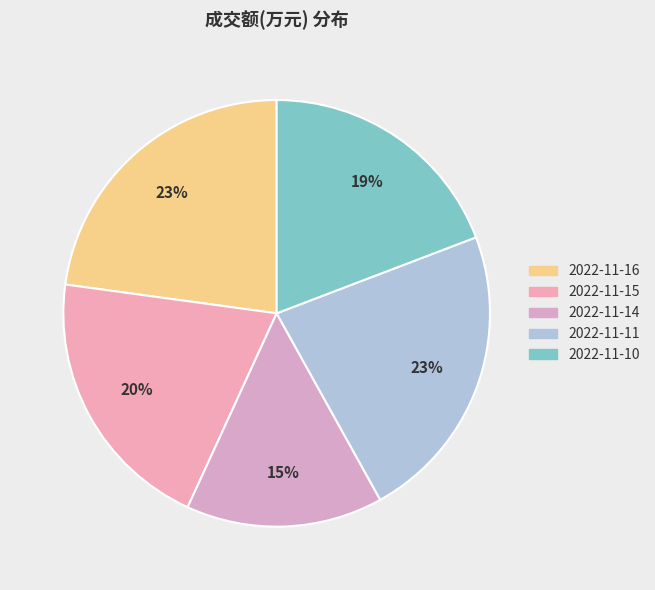

What is the largest slice in the pie chart?

2022-11-16